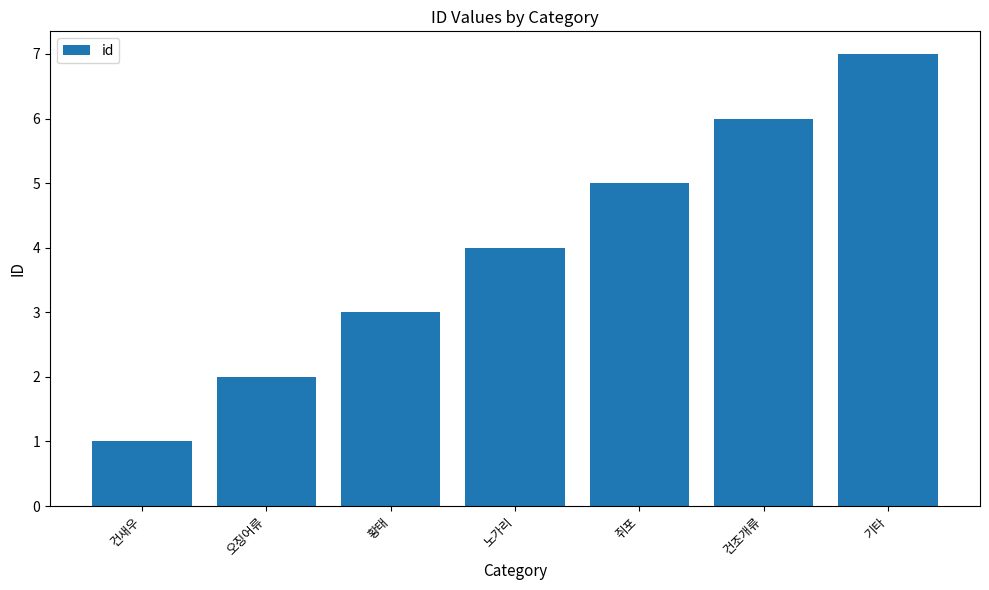

Are the bars horizontal?

No